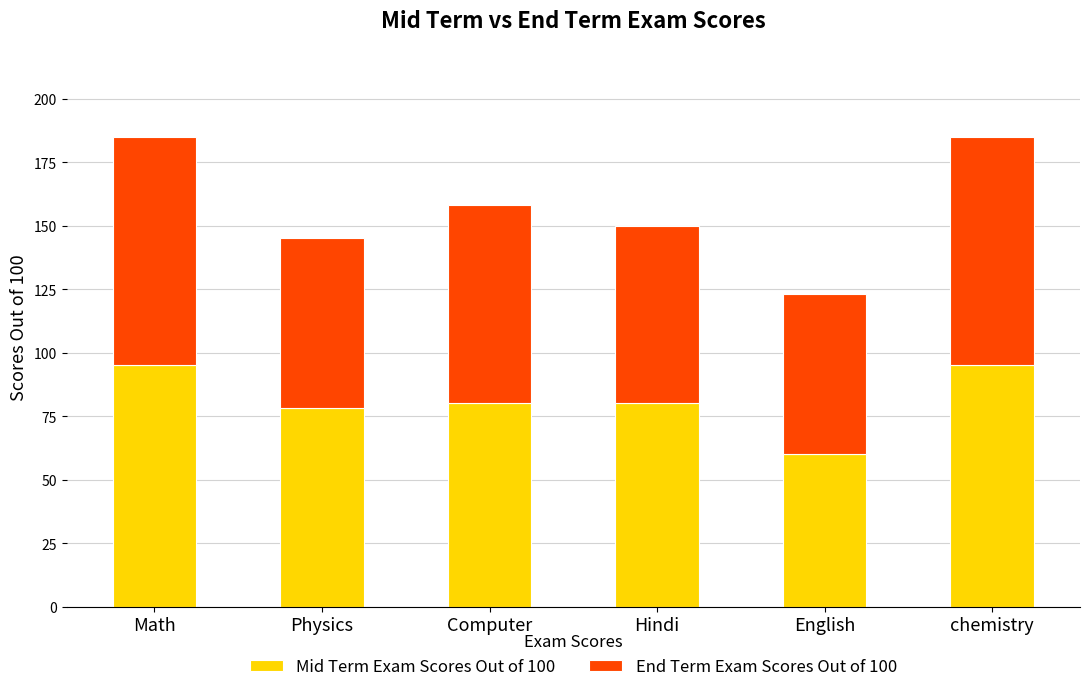

What is the total value across all series at English?

123